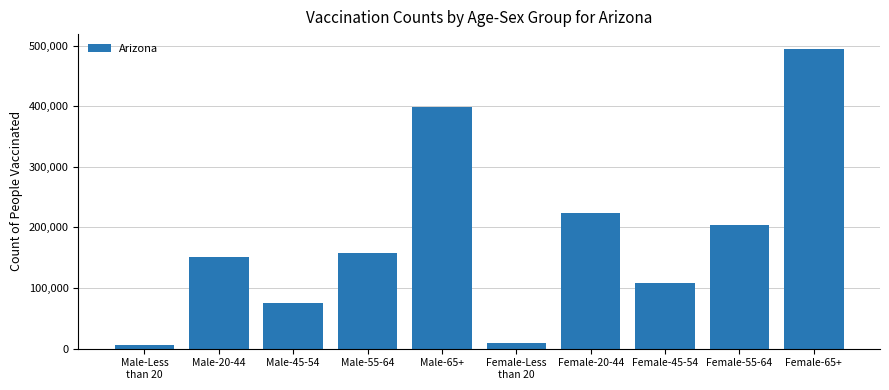

What is the label of the 6th bar from the right?

Male-65+